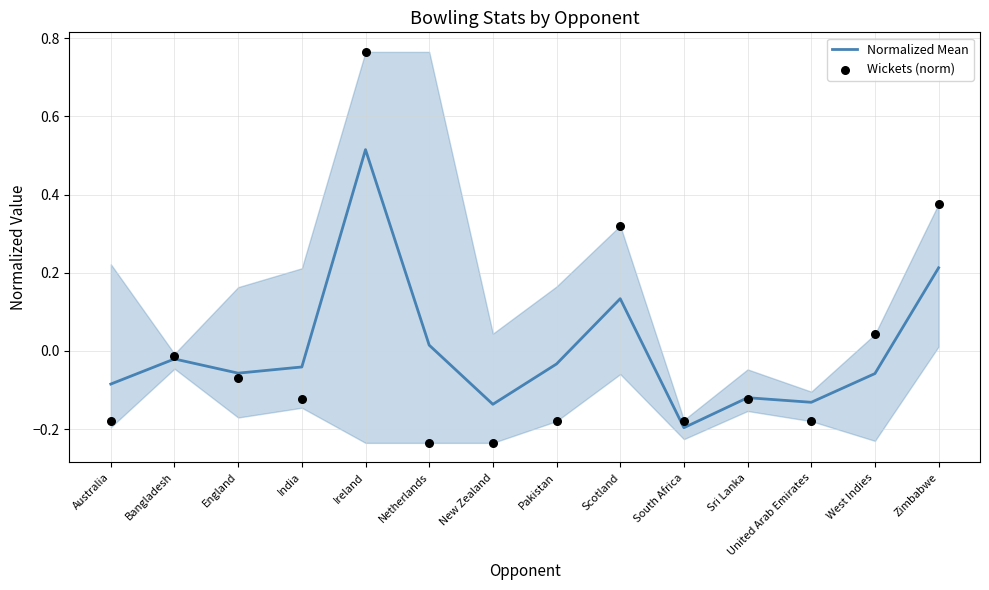

Which series has the largest total across all categories?

Normalized Mean